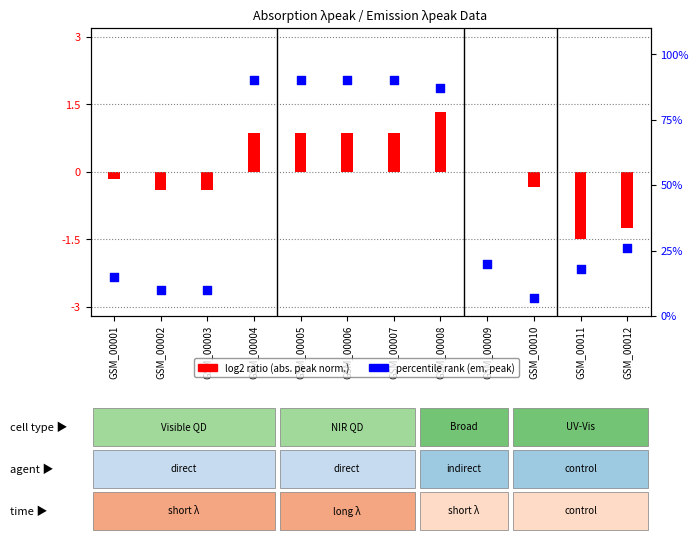

What is the change in value from GSM_00005 to GSM_00011?

-72